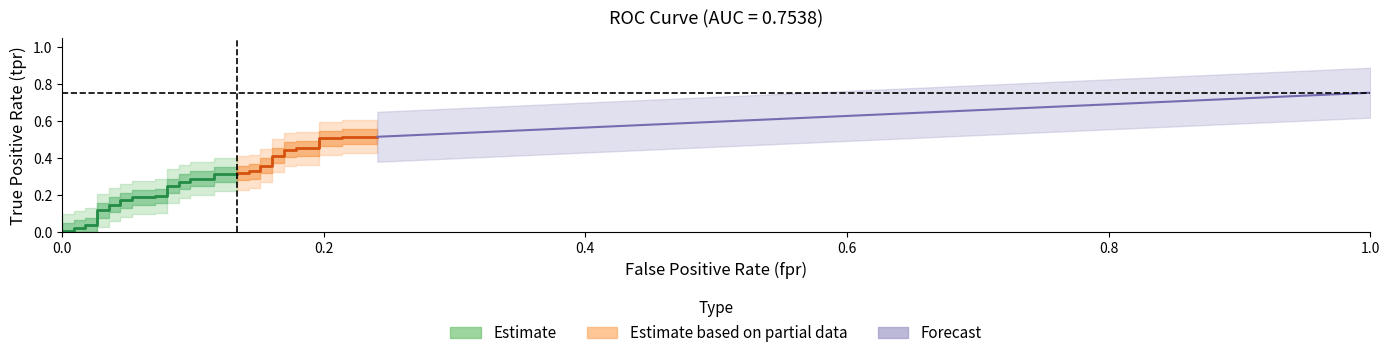

What value does the tpr series have at 29?

0.4